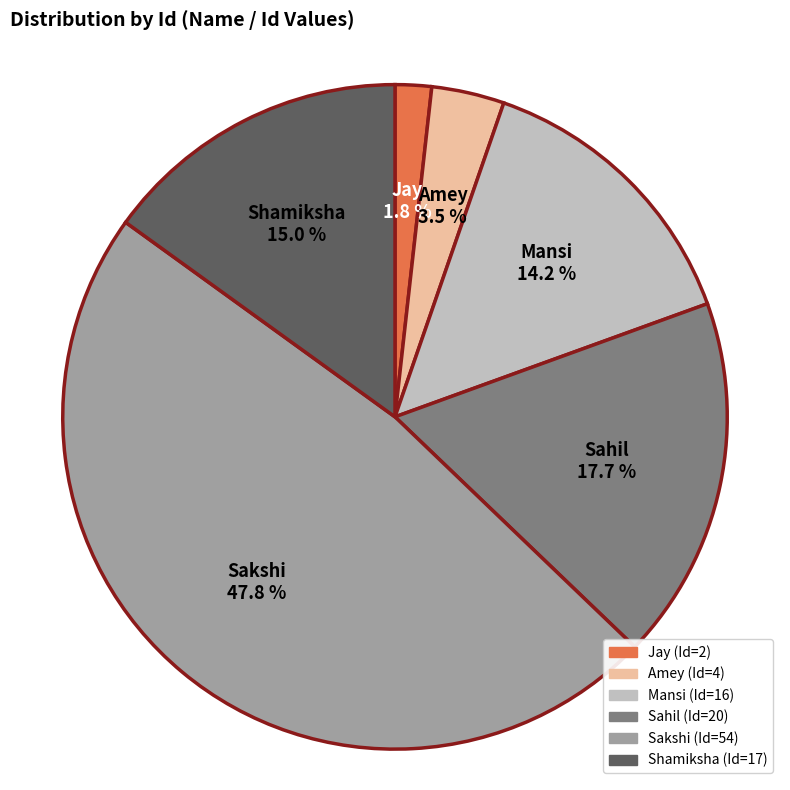

Which slice is the smallest?

Jay